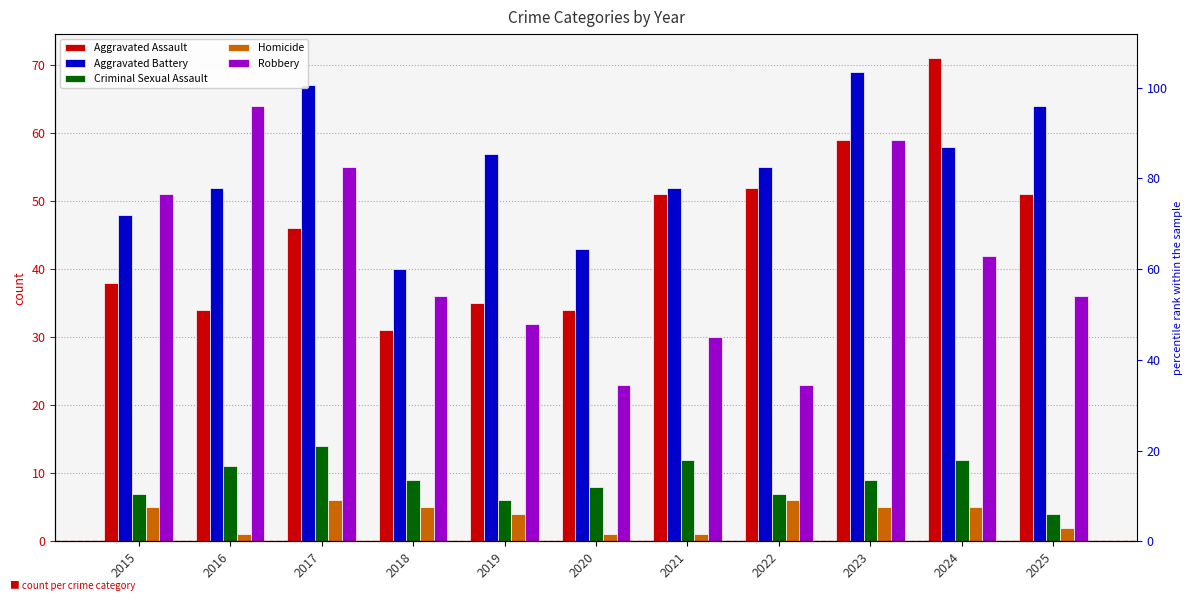

At which category does the chart reach its peak across all series?

2024